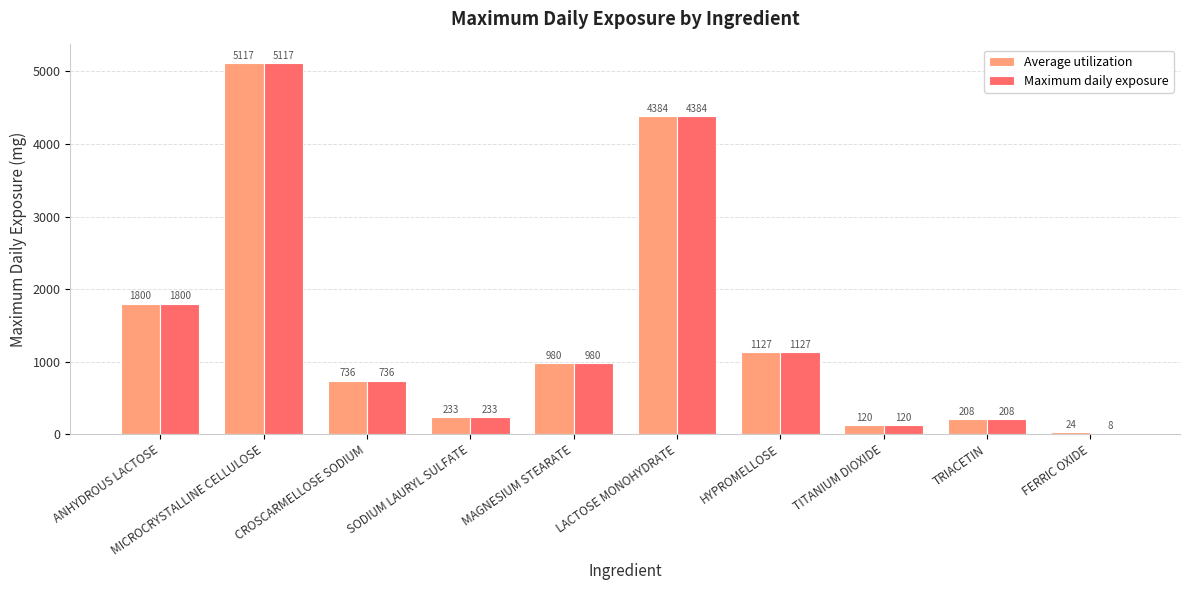

True or false: Maximum daily exposure has a value of 1669 at HYPROMELLOSE.

False